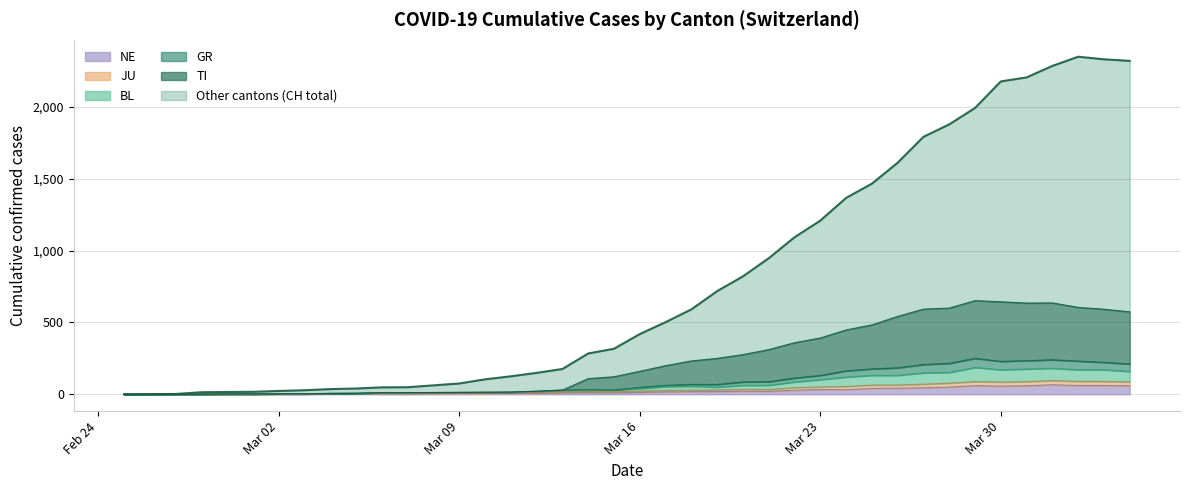

True or false: GR and JU cross at least once.

False